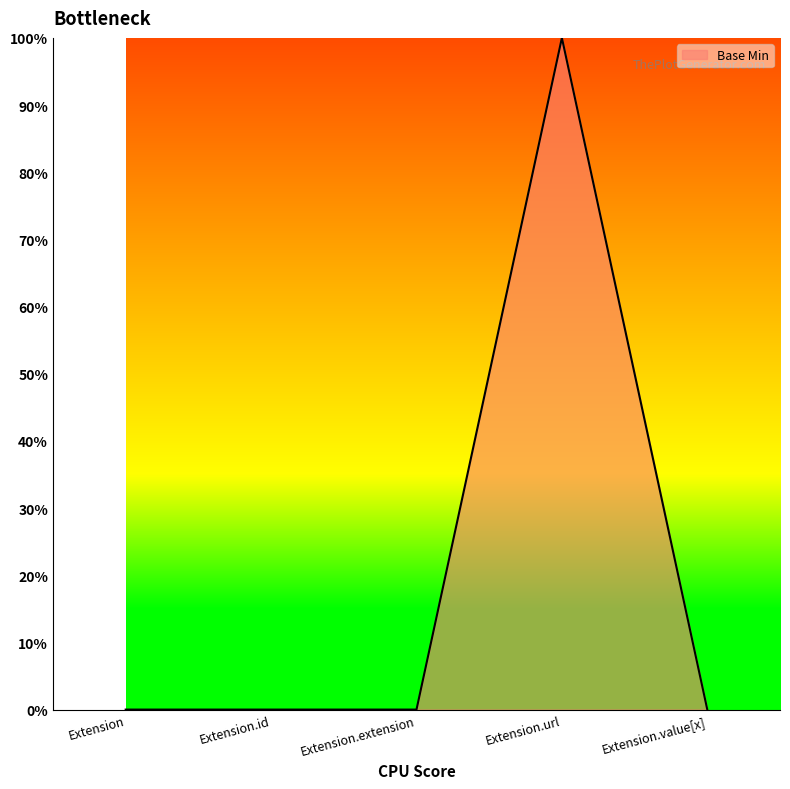

List the labels in order of value, largest first.

Extension.url, Extension, Extension.id, Extension.extension, Extension.value[x]